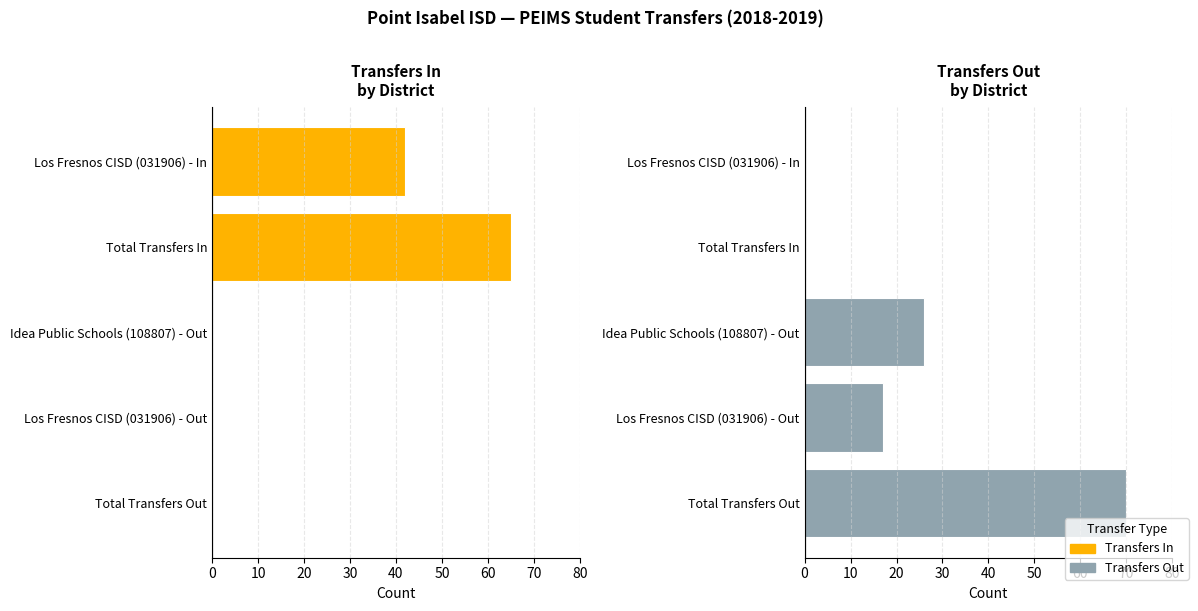

Reading left to right, extract all data points from this chart.

Transfers In: 42	65	0	0	0
Transfers Out: 0	0	26	17	70